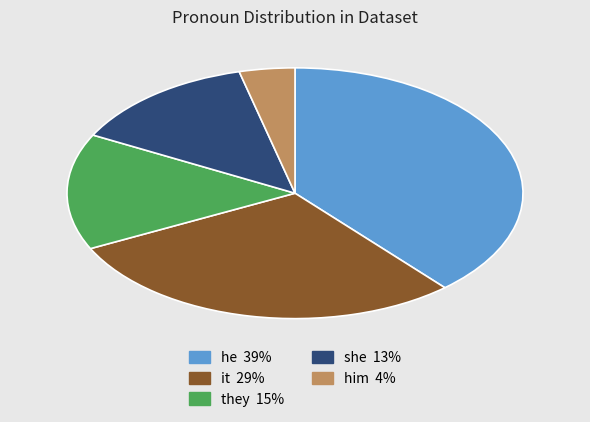

Is there a majority slice in this chart?

No